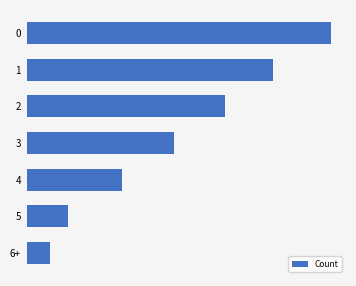

Which label corresponds to the smallest value in the chart?

6+